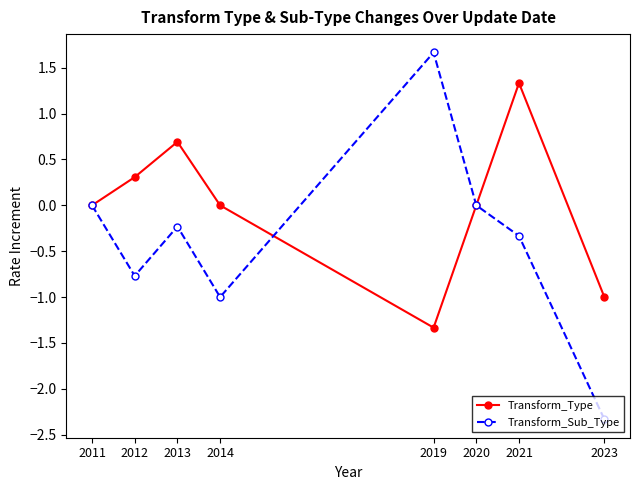

Is this an area chart (filled region under the line)?

No